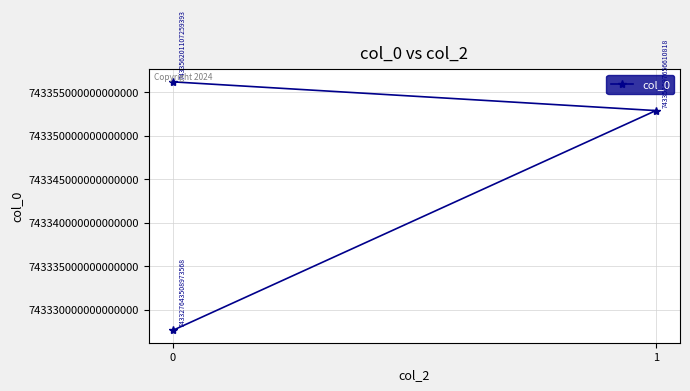

Is it true that the value at 1 is 743352897656610816?

True